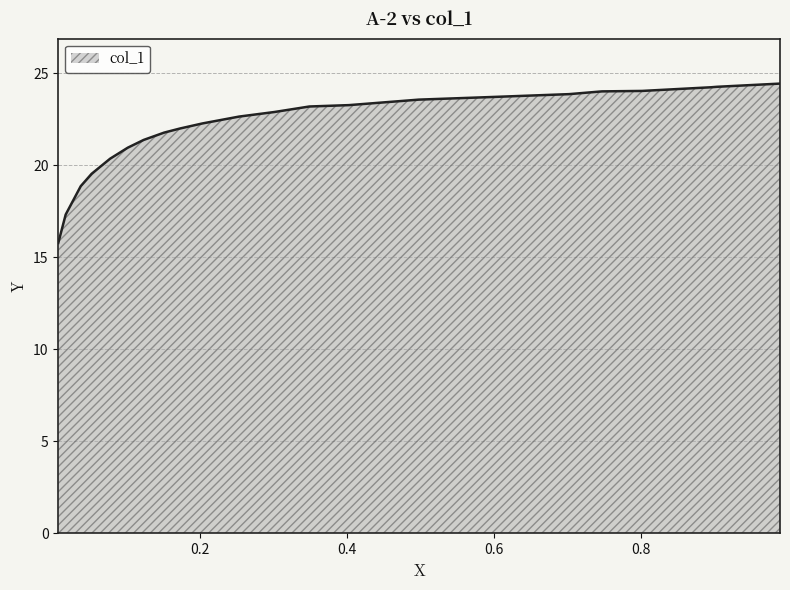

What is the difference between the maximum and minimum values?

8.7